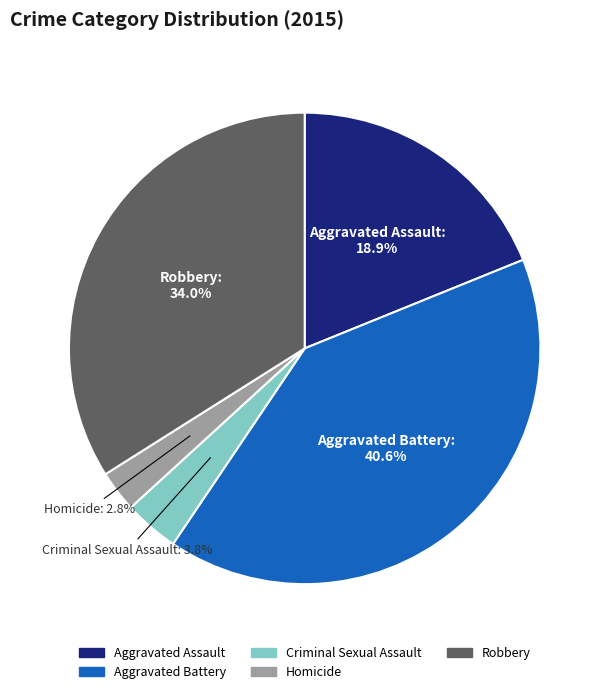

True or false: Aggravated Battery accounts for 41% of the total.

True